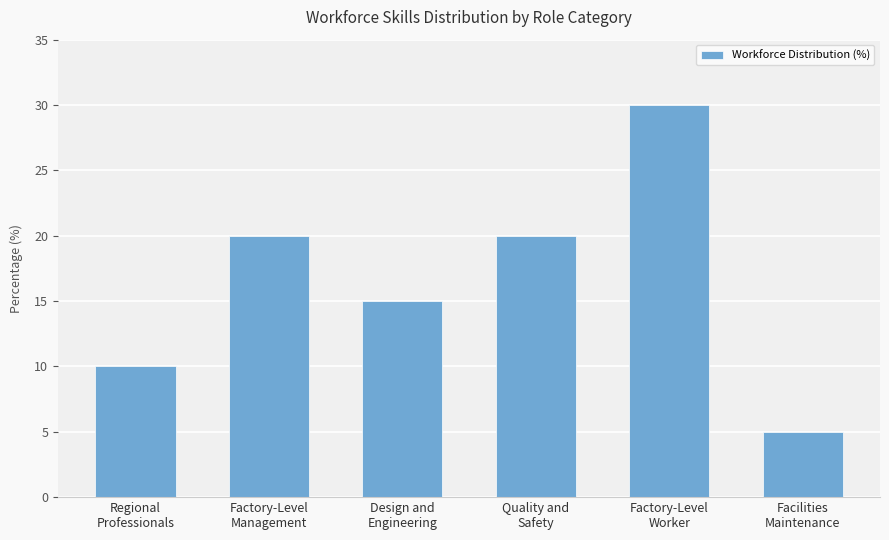

How many categories are shown in the chart?

6